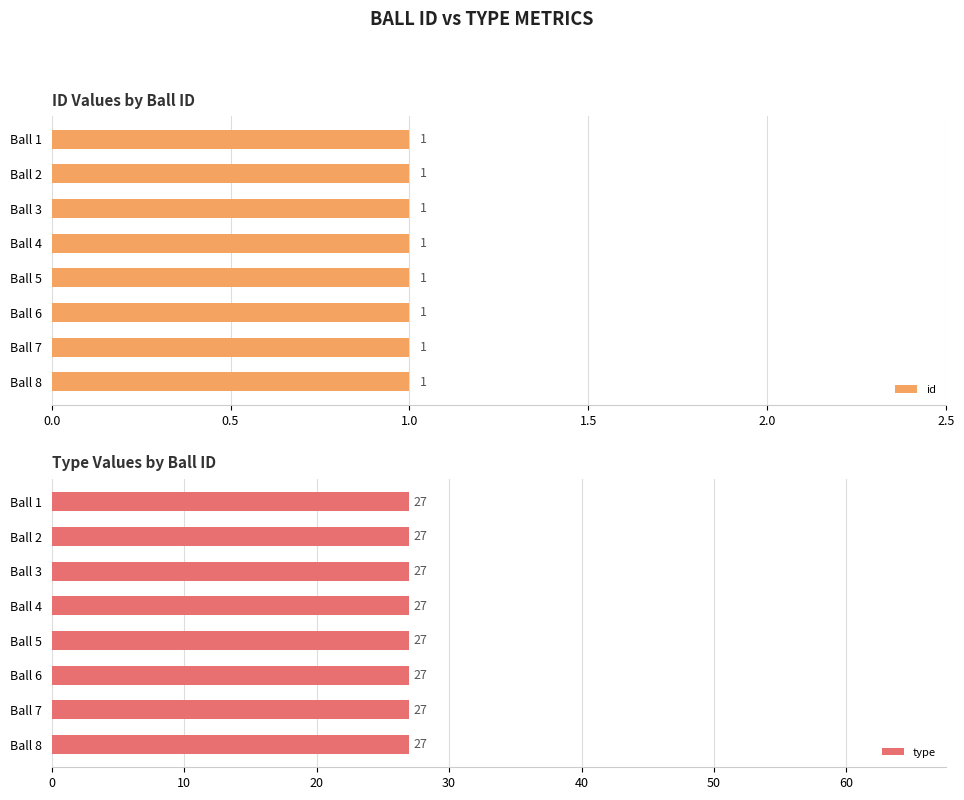

Count the number of data series in this chart.

2